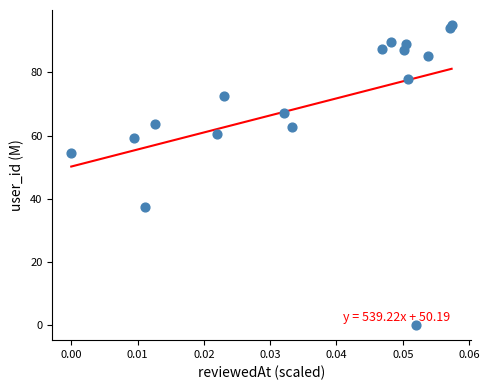

What is the range of Y values (max minus min)?

95.0